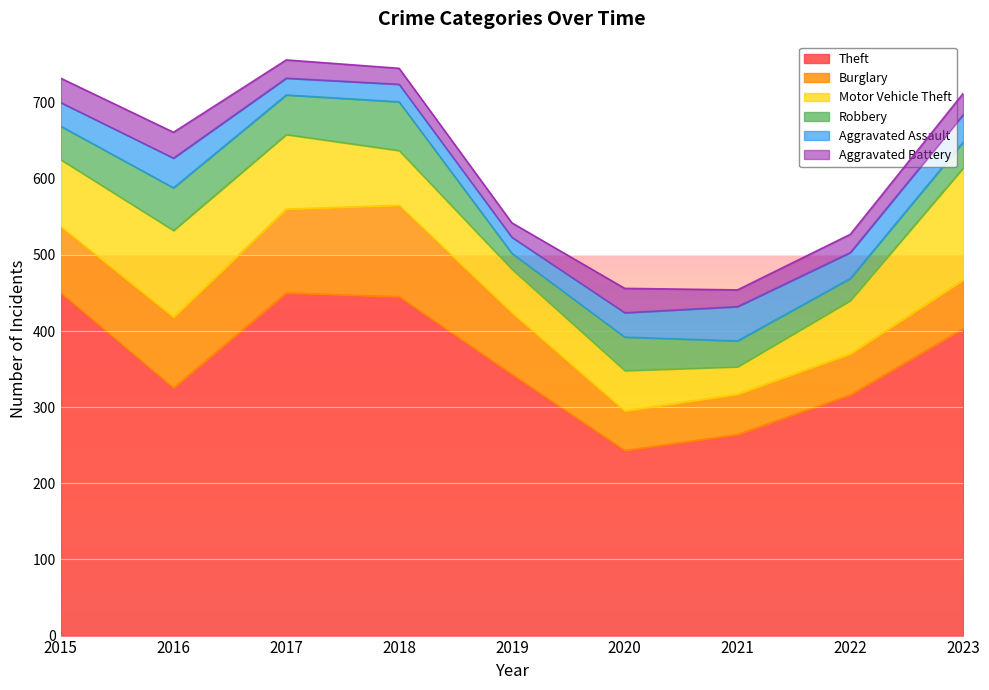

Rank the categories by Theft value from lowest to highest.

2020, 2021, 2022, 2016, 2019, 2023, 2018, 2015, 2017